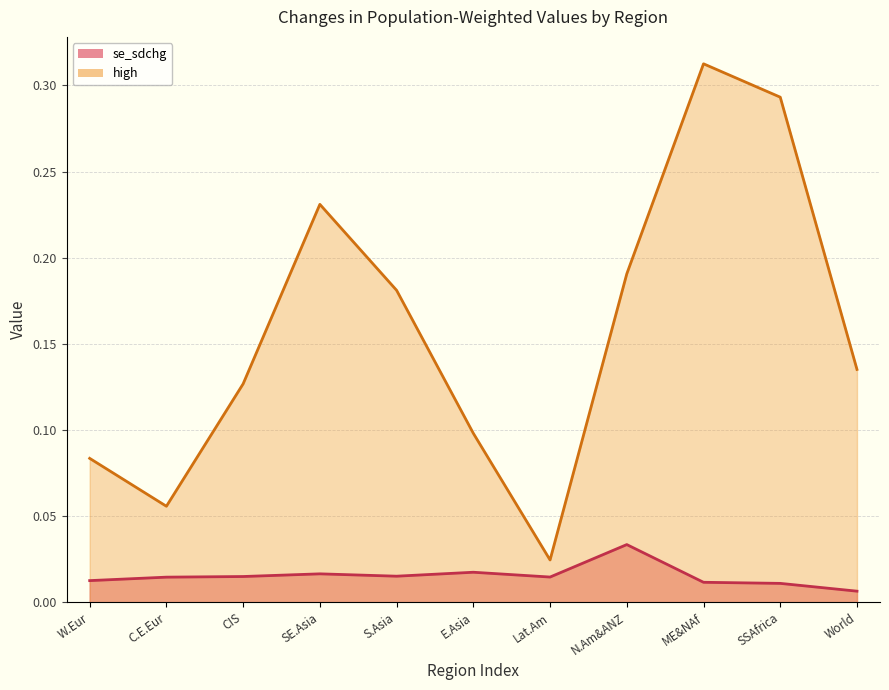

The value of high at The Commonwealth of Independent States is 0.1. True or false?

True